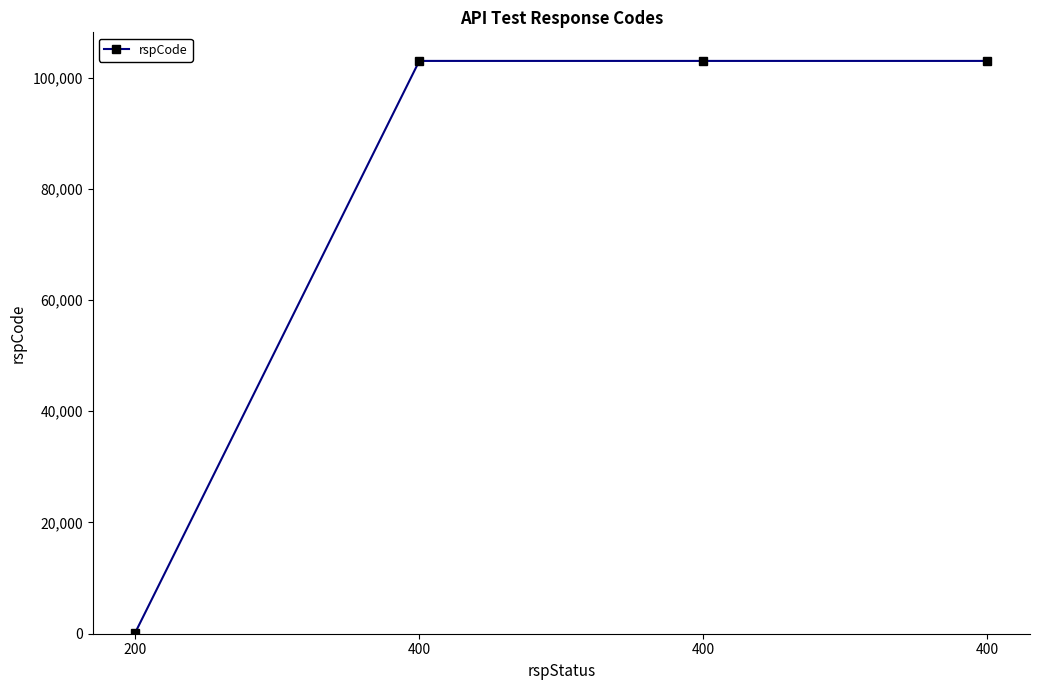

Which has a higher value, 400 or 200?

400